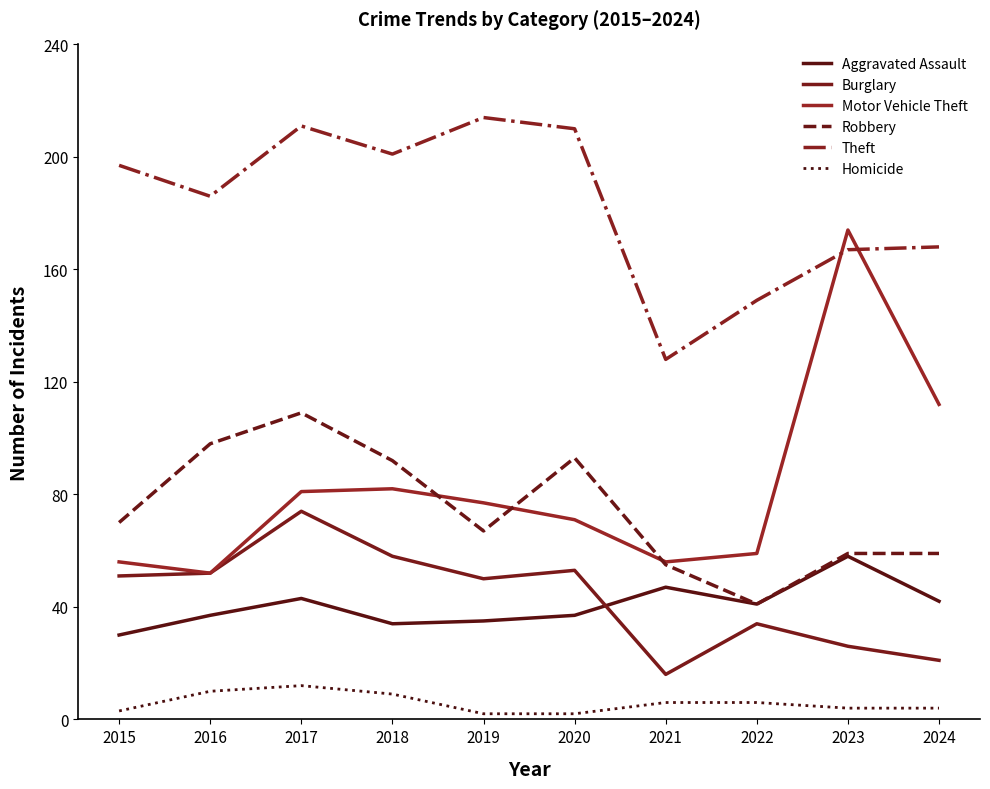

True or false: Robbery and Homicide intersect in this chart.

False